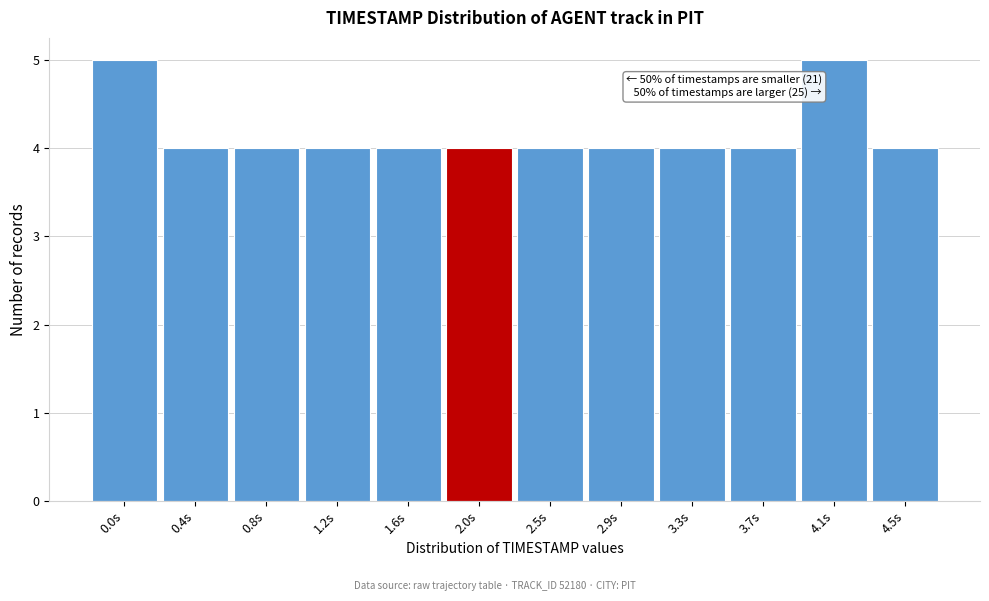

Reading left to right, transcribe all the data shown in this chart.

5	4	4	4	4	4	4	4	4	4	5	4